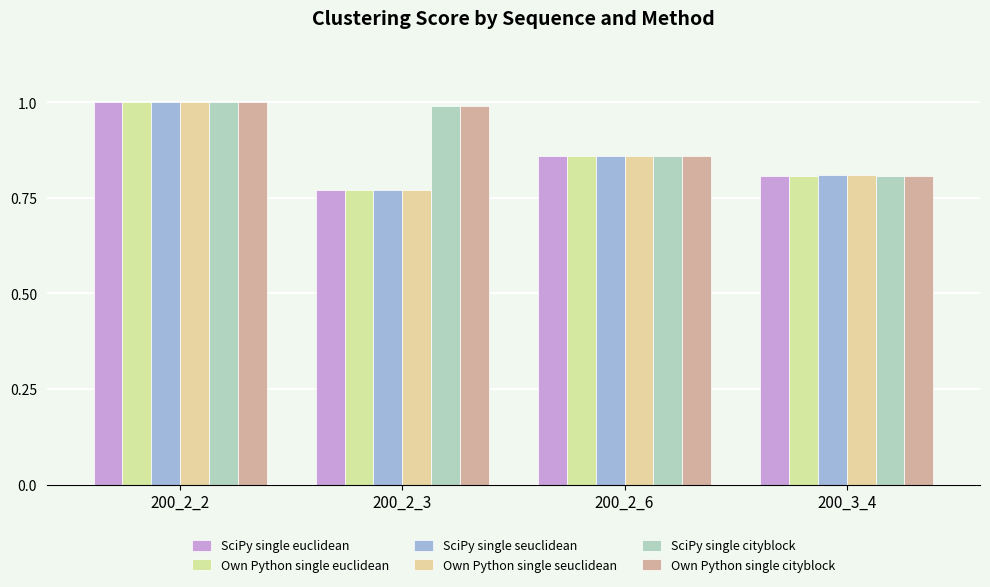

How many bars are there in each group?

6